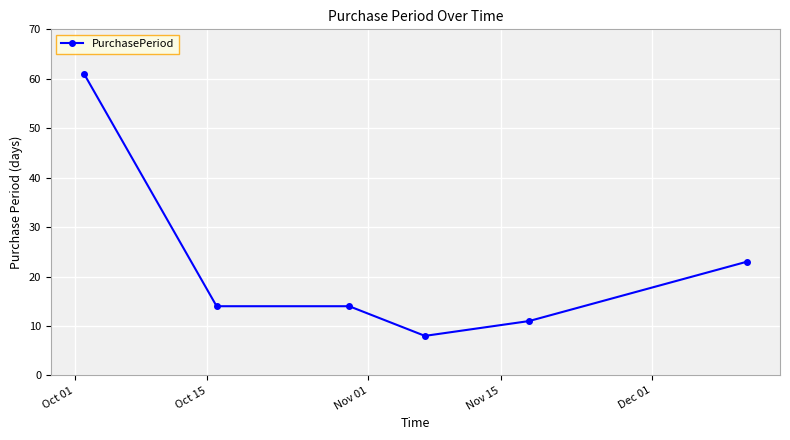

What is the maximum value shown in the chart?

61